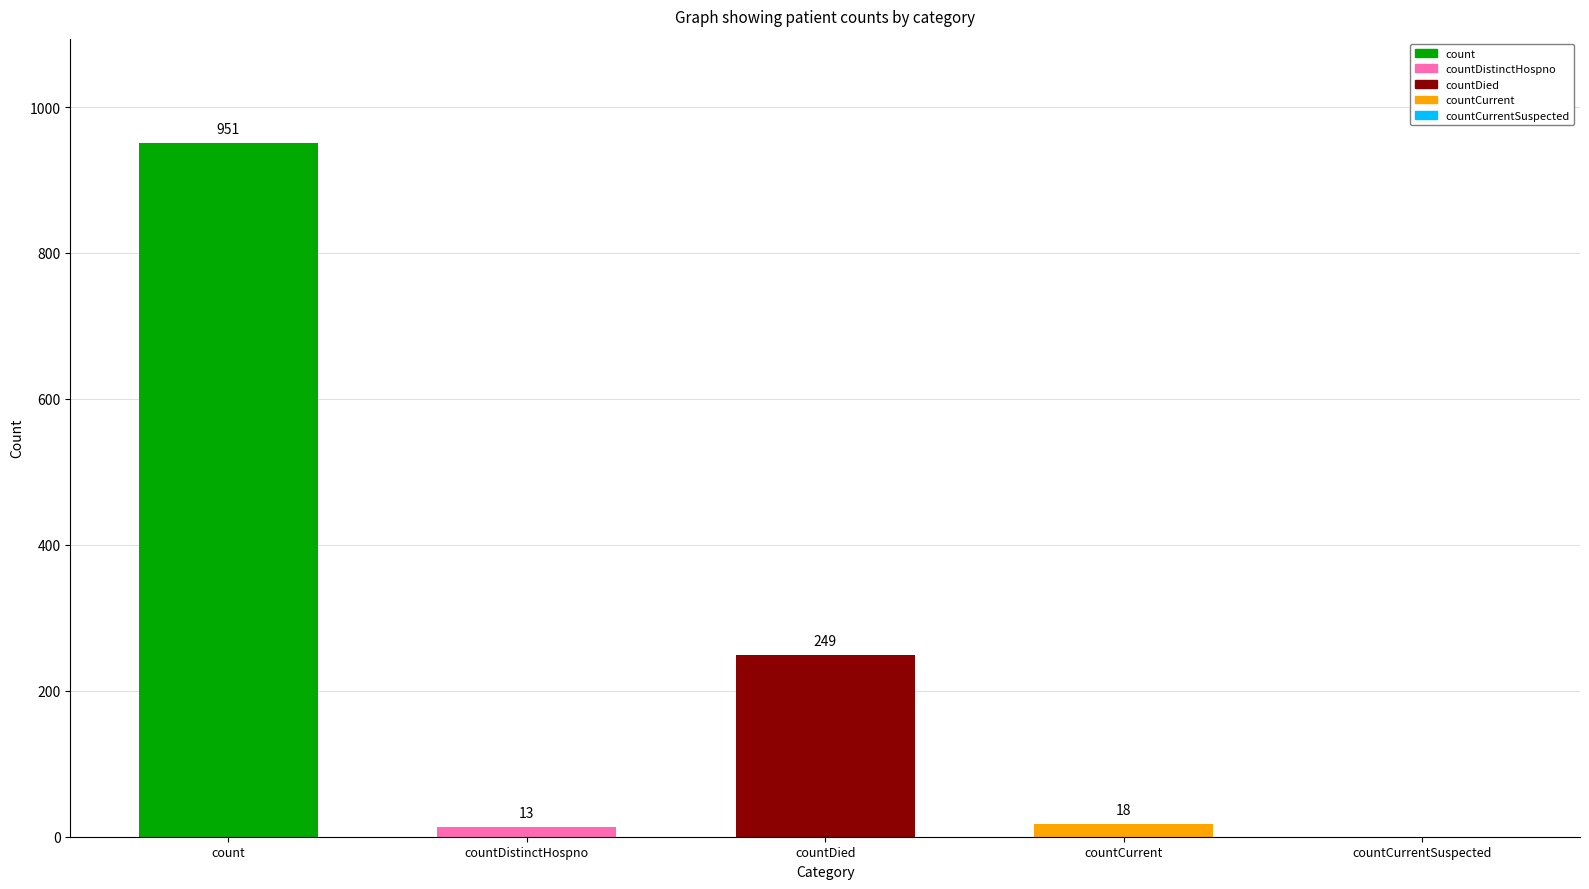

Which label corresponds to the largest value in the chart?

count